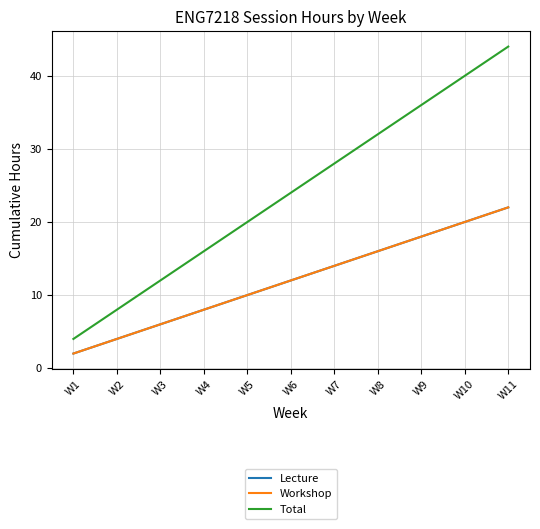

Which series has the largest range (max minus min)?

Total